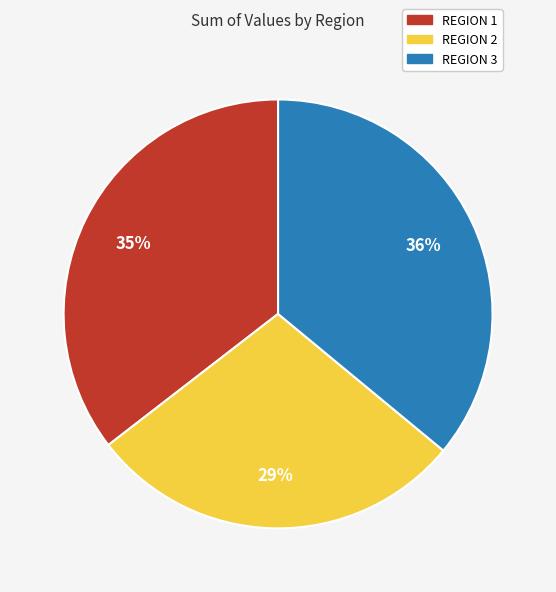

The REGION 1 slice represents 35% of the pie. True or false?

True